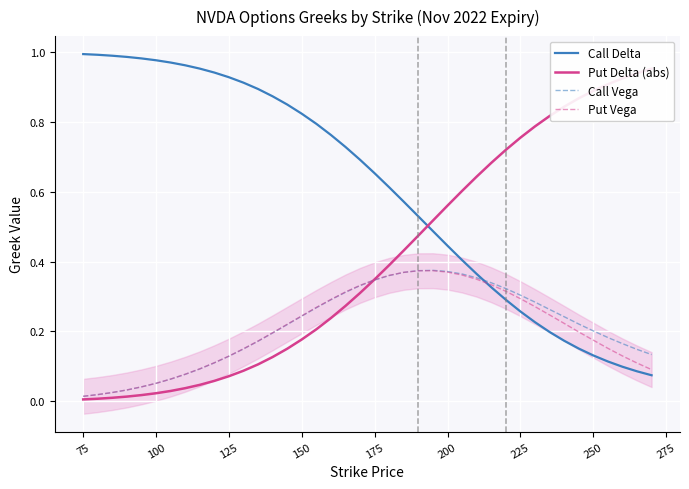

After their last crossing, which series has the higher values: Put Vega or Call Delta?

Put Vega